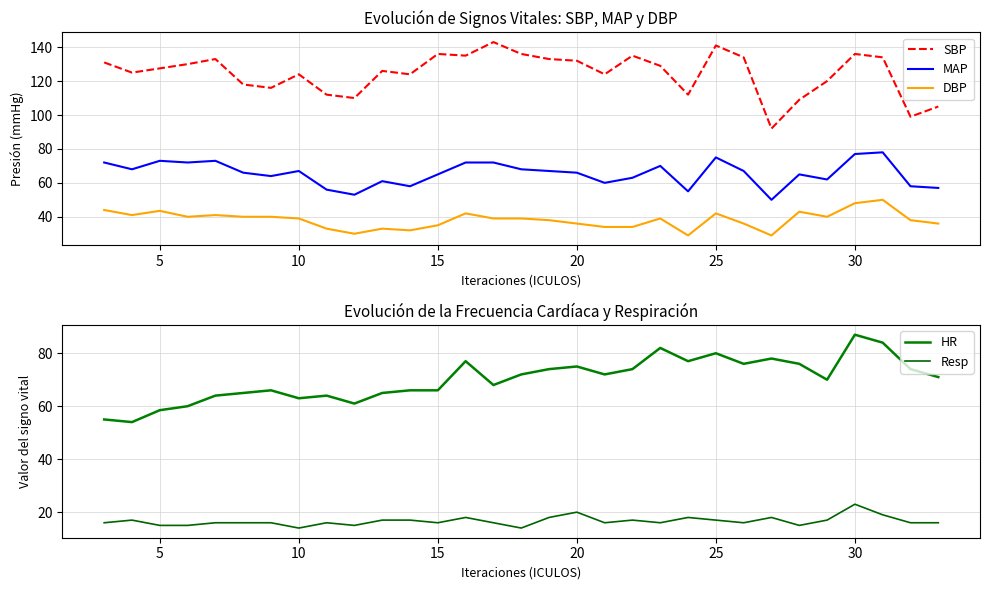

What is the highest value of the DBP series?

50.0